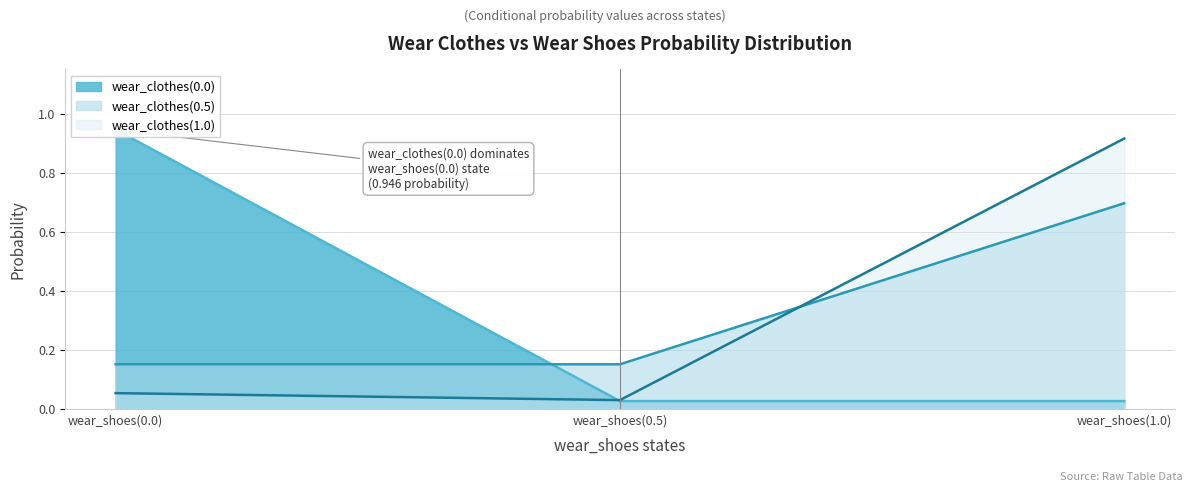

Which category has the highest value across all series?

wear_shoes(0.0)